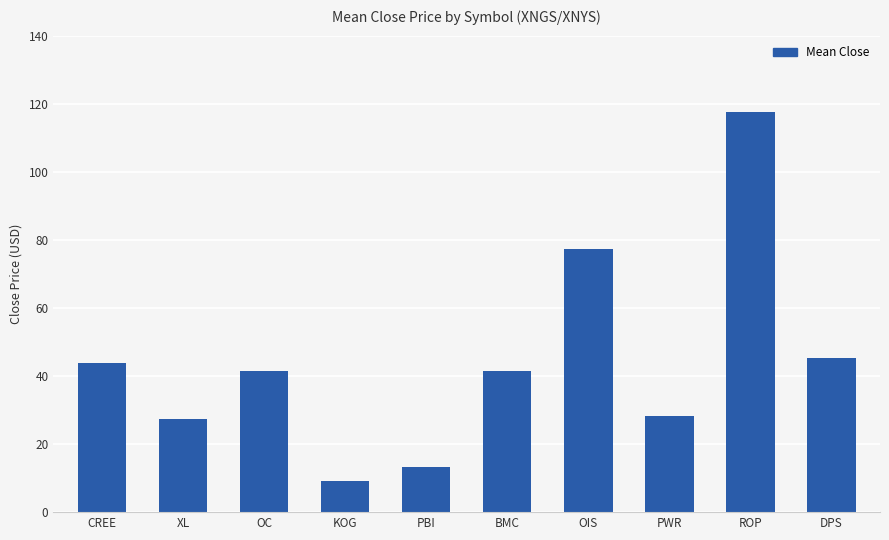

Read the value at OC.

41.4